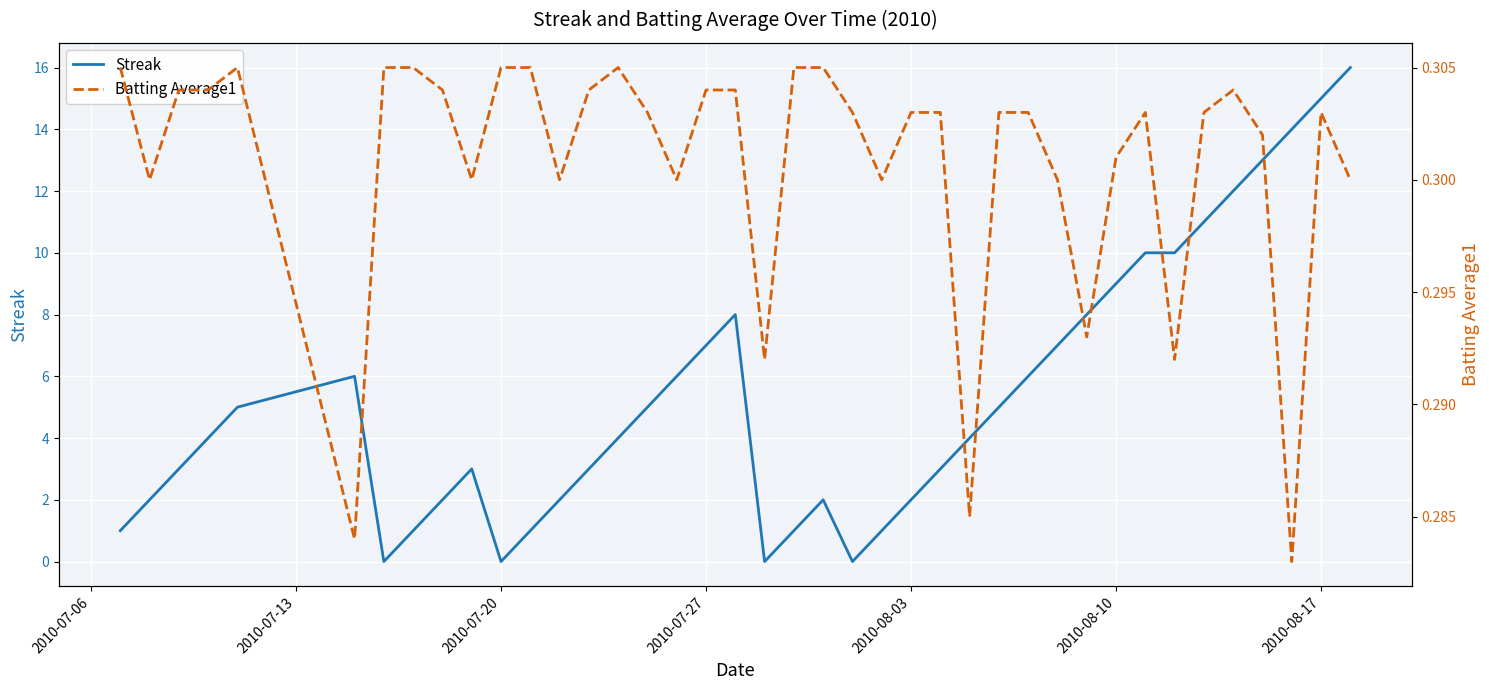

How many values in the Streak series are below 4?

18